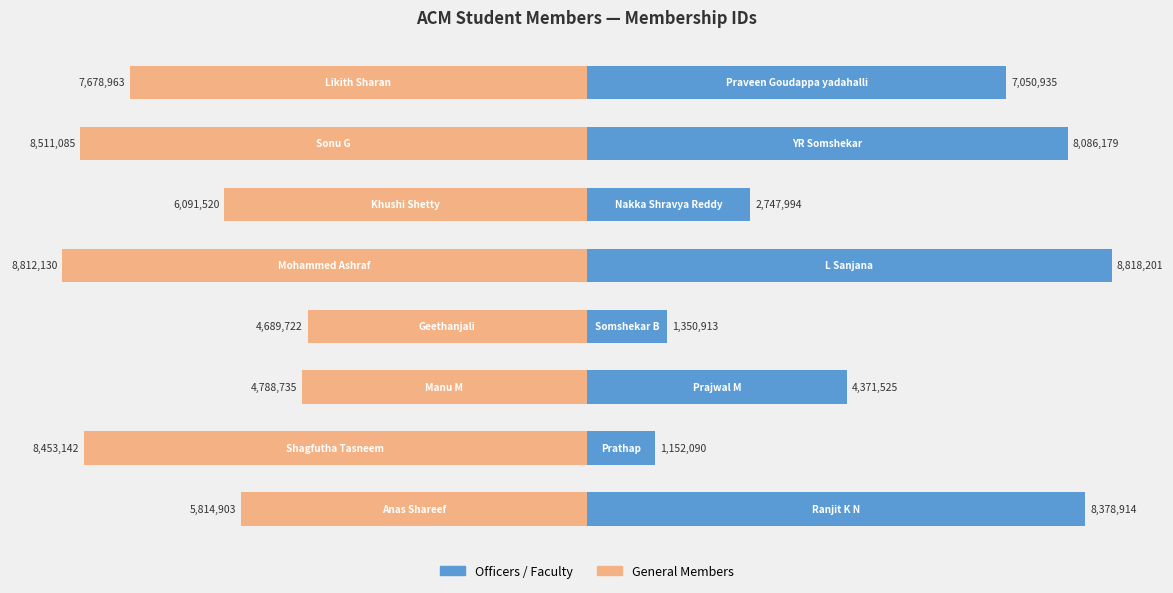

Which series changed the most between −10.0 and 0.0?

General Members